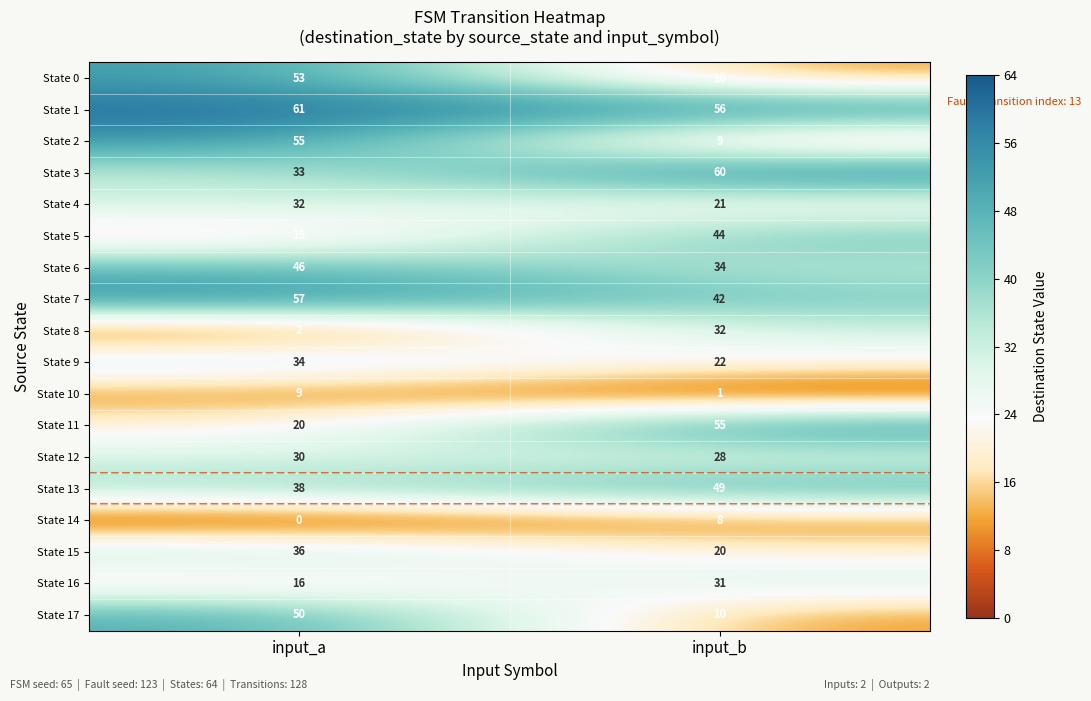

Which series has the widest spread of values?

State 2